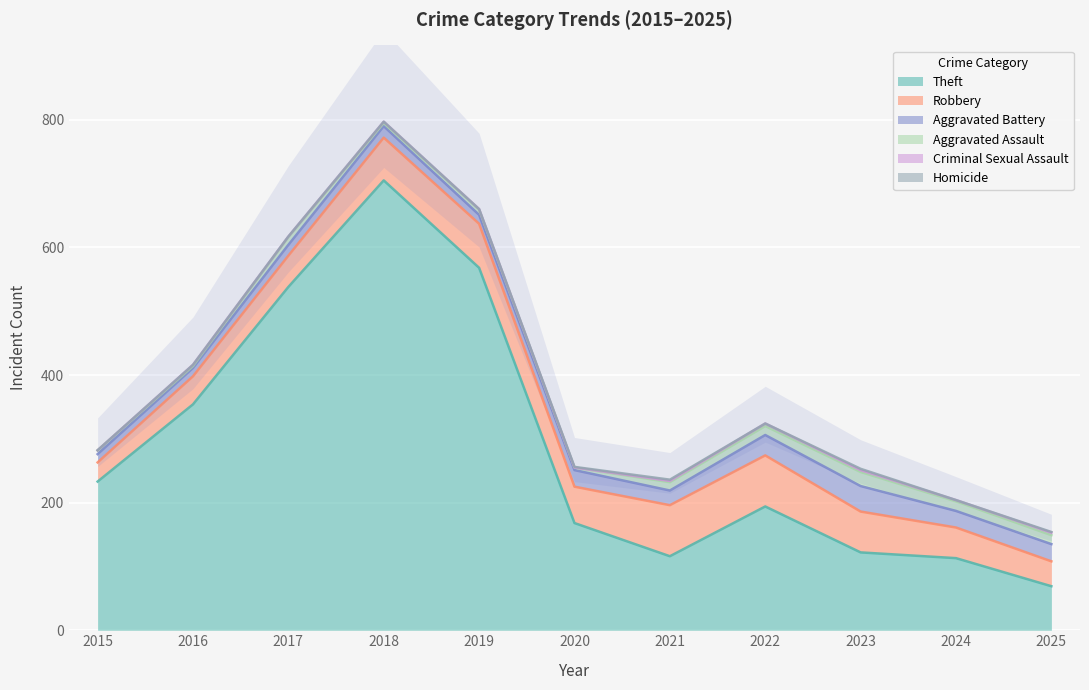

Reading right to left, what are all the values shown in this chart?

Theft: 69	113	122	194	116	168	568	705	538	354	233
Robbery: 39	48	64	80	80	57	69	67	49	44	30
Aggravated Battery: 27	26	40	32	23	26	14	18	17	13	13
Aggravated Assault: 14	15	22	14	13	4	8	5	12	3	6
Criminal Sexual Assault: 4	2	3	4	2	0	1	2	1	2	0
Homicide: 1	0	2	0	2	1	0	0	0	0	0